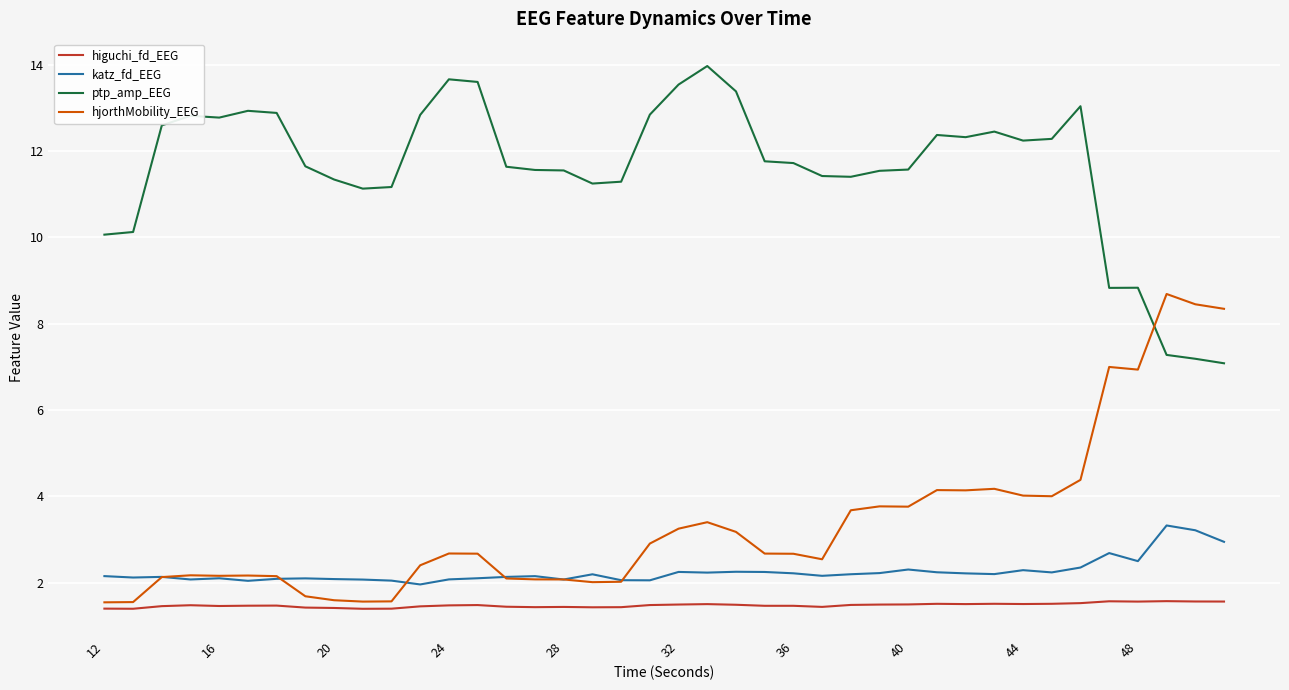

Which series has the largest total across all categories?

ptp_amp_EEG